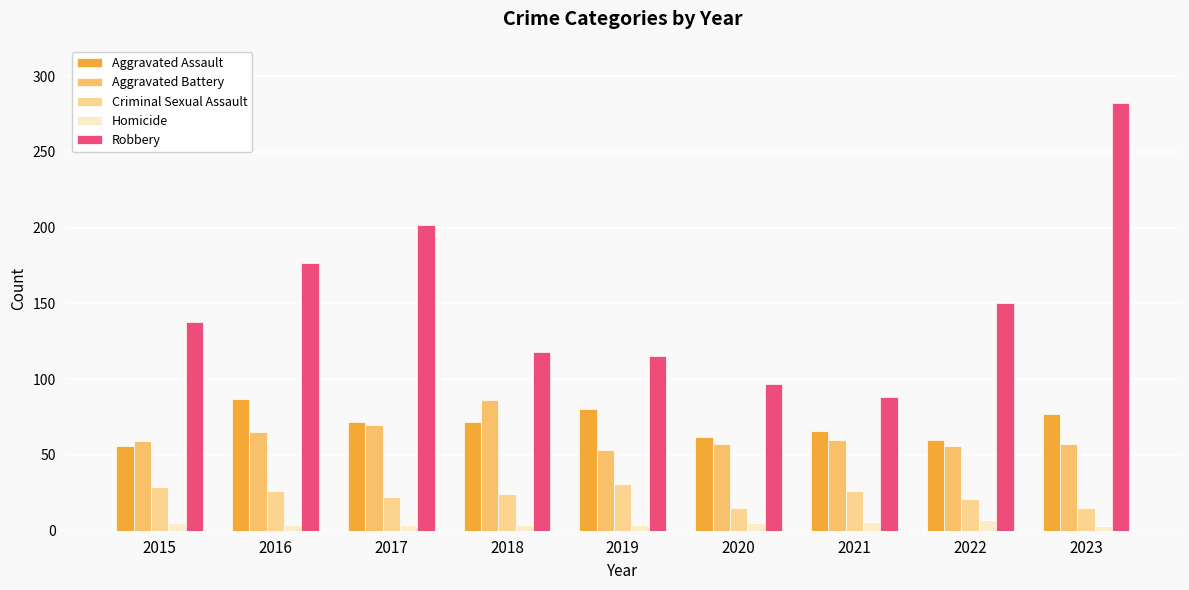

Which series has the largest range (max minus min)?

Robbery